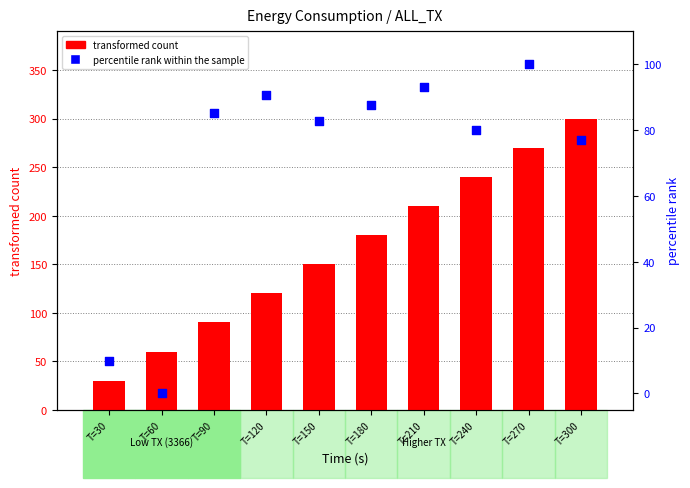

Which series reaches the maximum Y coordinate?

transformed count